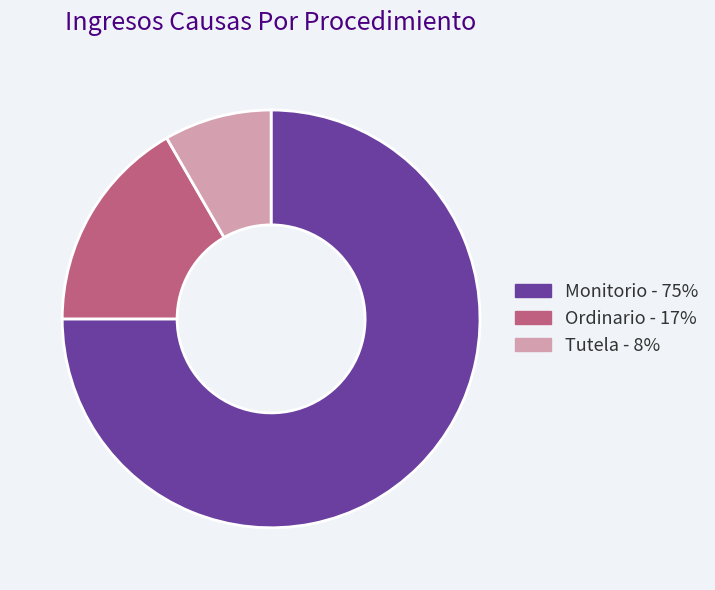

The Tutela slice represents 18% of the pie. True or false?

False